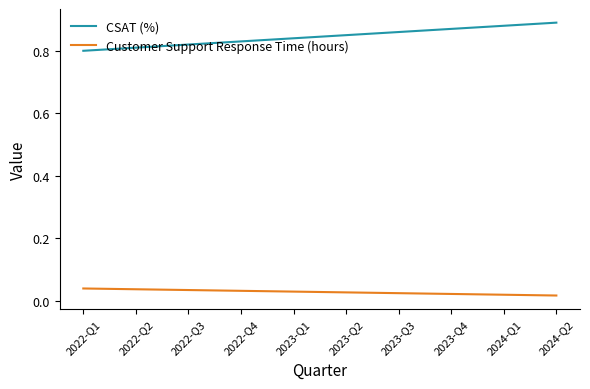

Which series has the largest total across all categories?

CSAT (%)